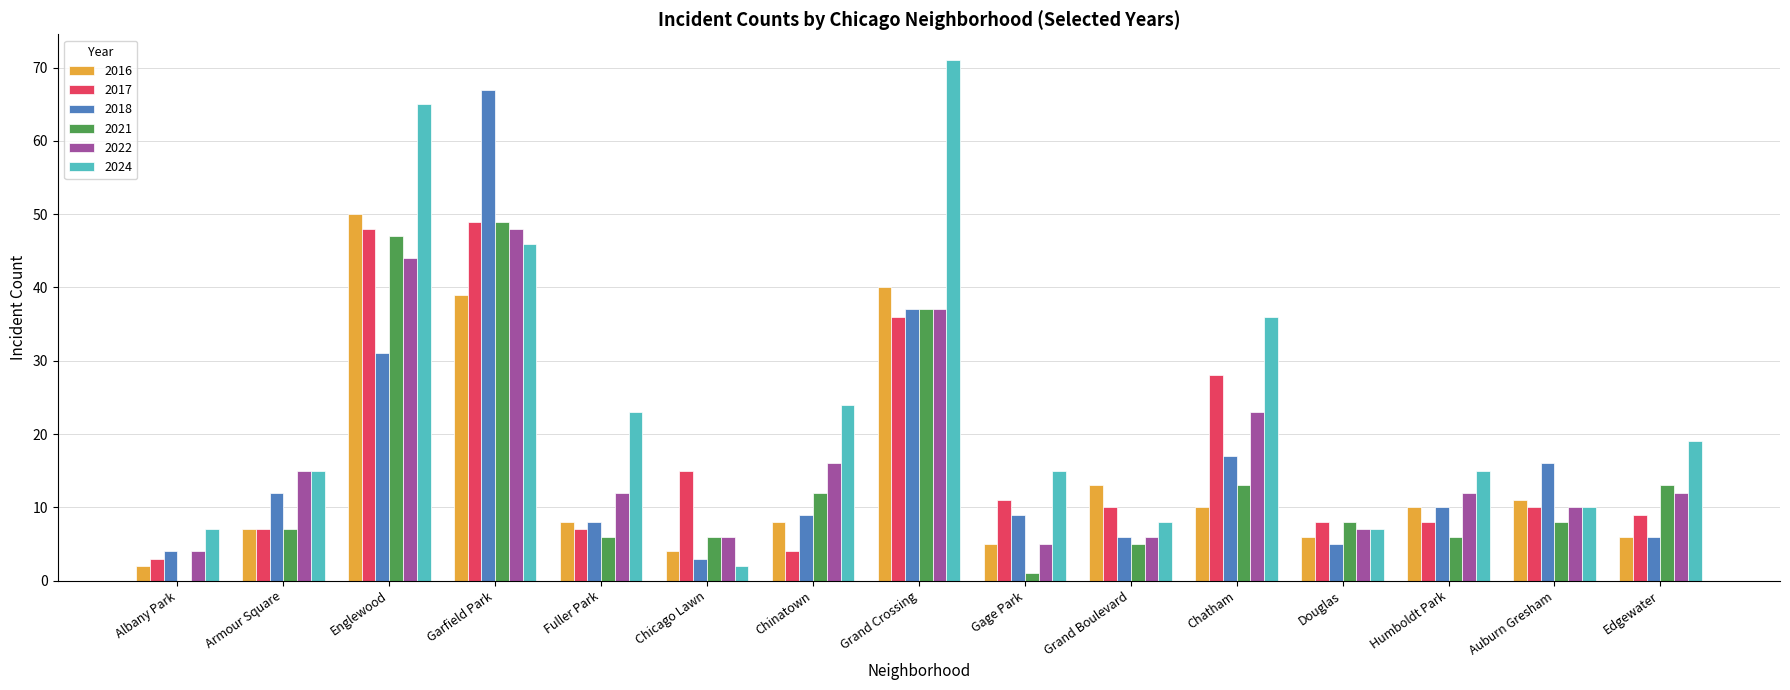

Which series changed the most between Englewood and Humboldt Park?

2024